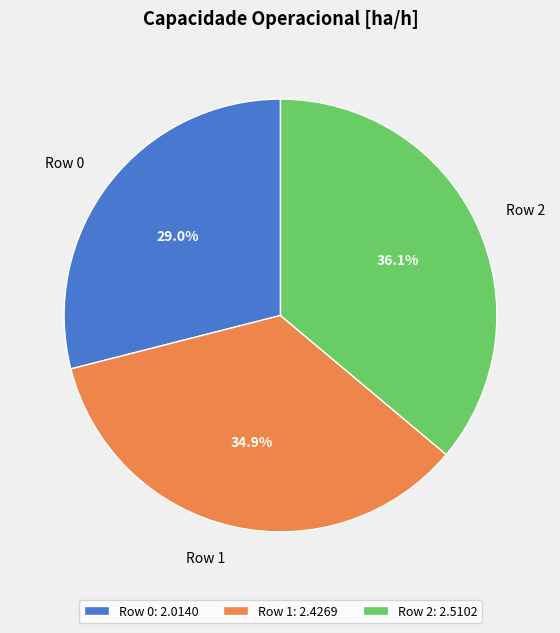

Rank the categories by value from lowest to highest.

Row 0, Row 1, Row 2